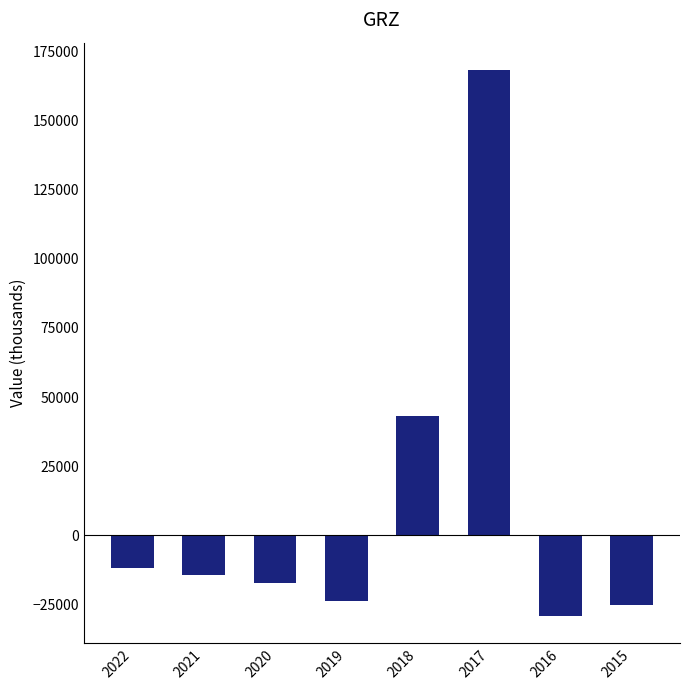

Reading right to left, extract all data points from this chart.

-25100	-29100	168200	43000	-23600	-17000	-14300	-11600